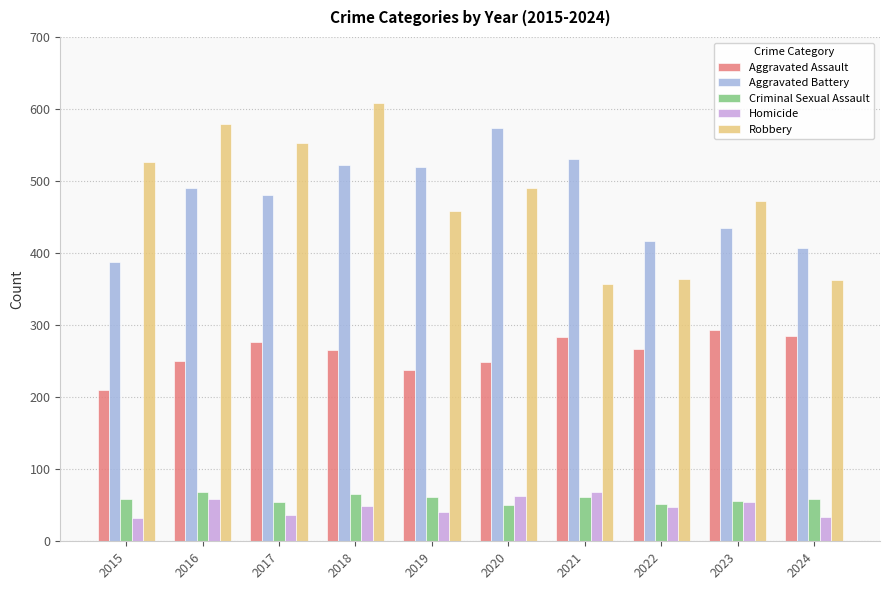

How many categories are shown in the chart?

10